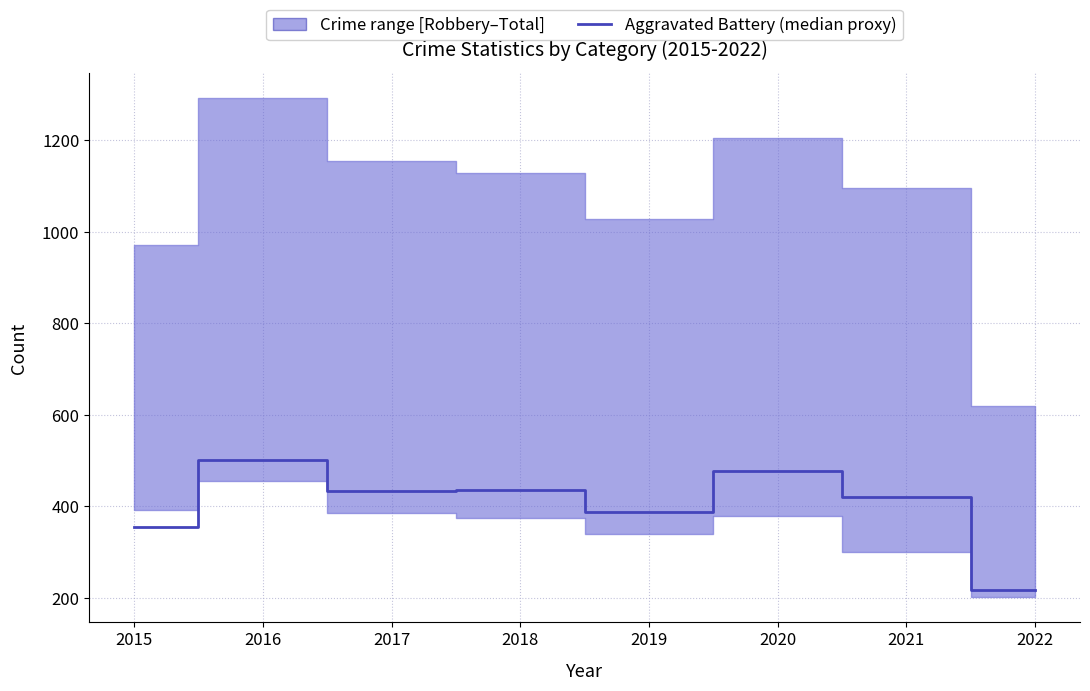

Reading right to left, what are all the values shown in this chart?

217	420	478	388	436	434	501	354